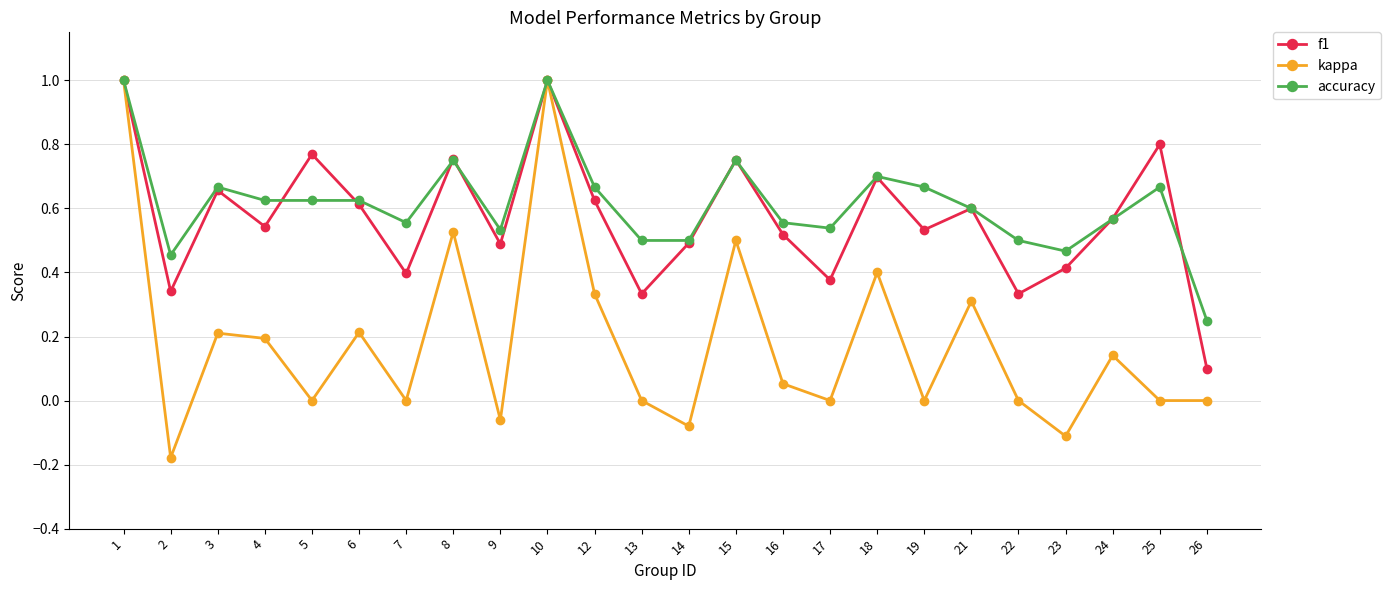

Between 2 and 22, which series saw the biggest shift?

kappa